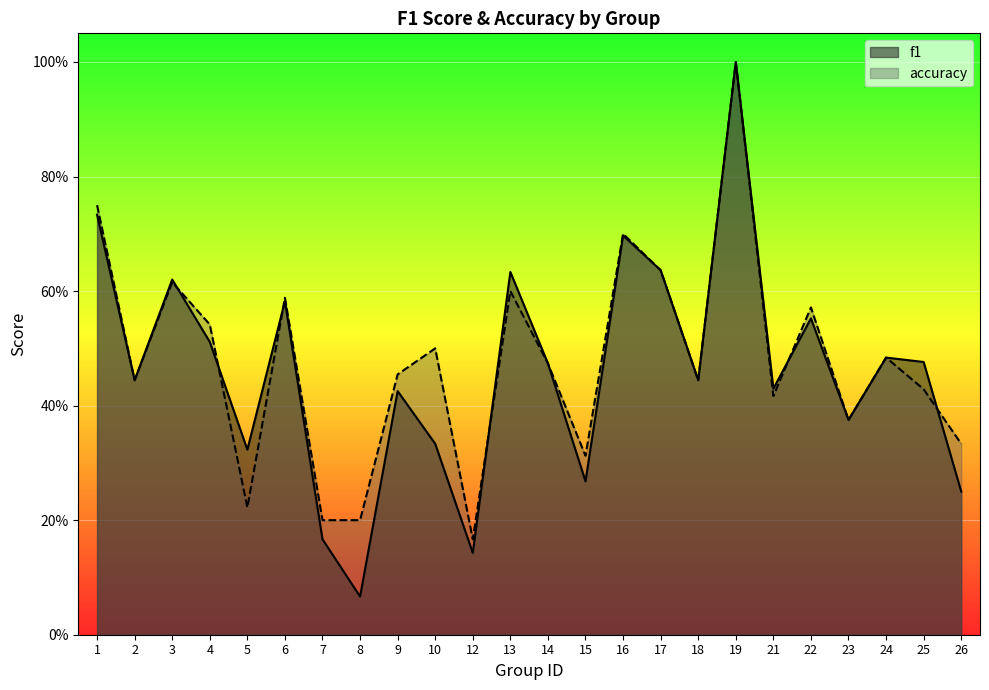

Between which two adjacent categories do f1 and accuracy first intersect?

3 and 4